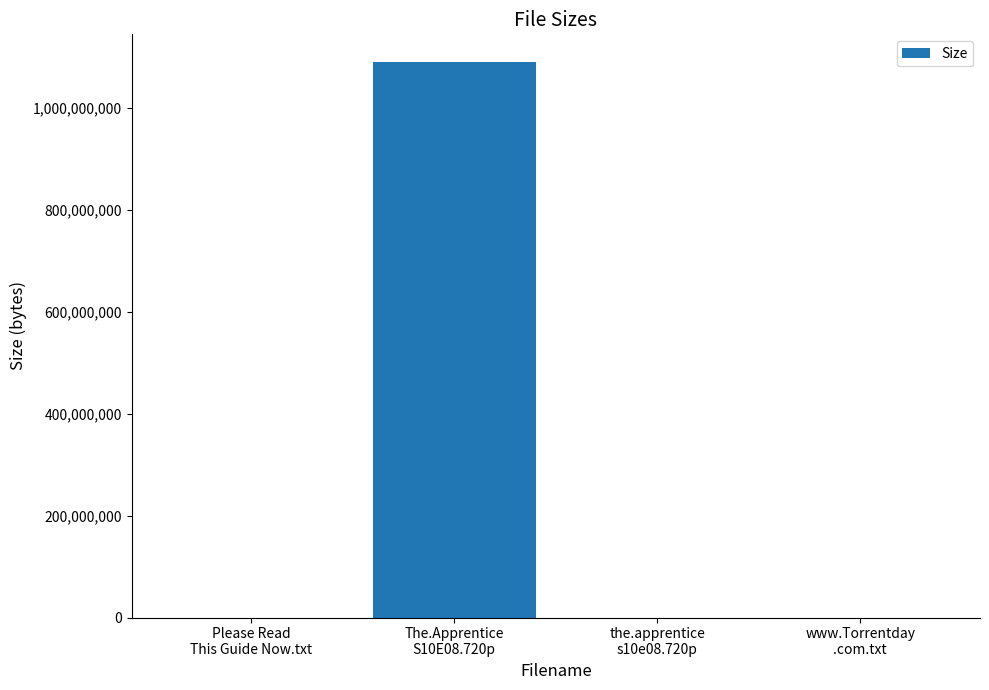

At which category does the chart reach its peak across all series?

The.Apprentice
S10E08.720p